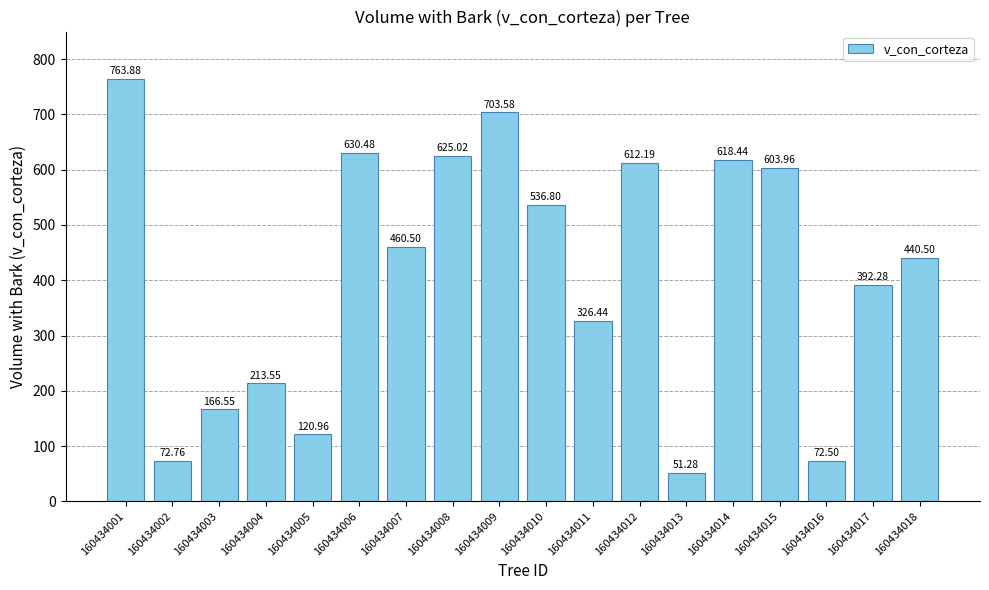

Approximately how many times larger is the value at 160434001 compared to 160434018?

1.7